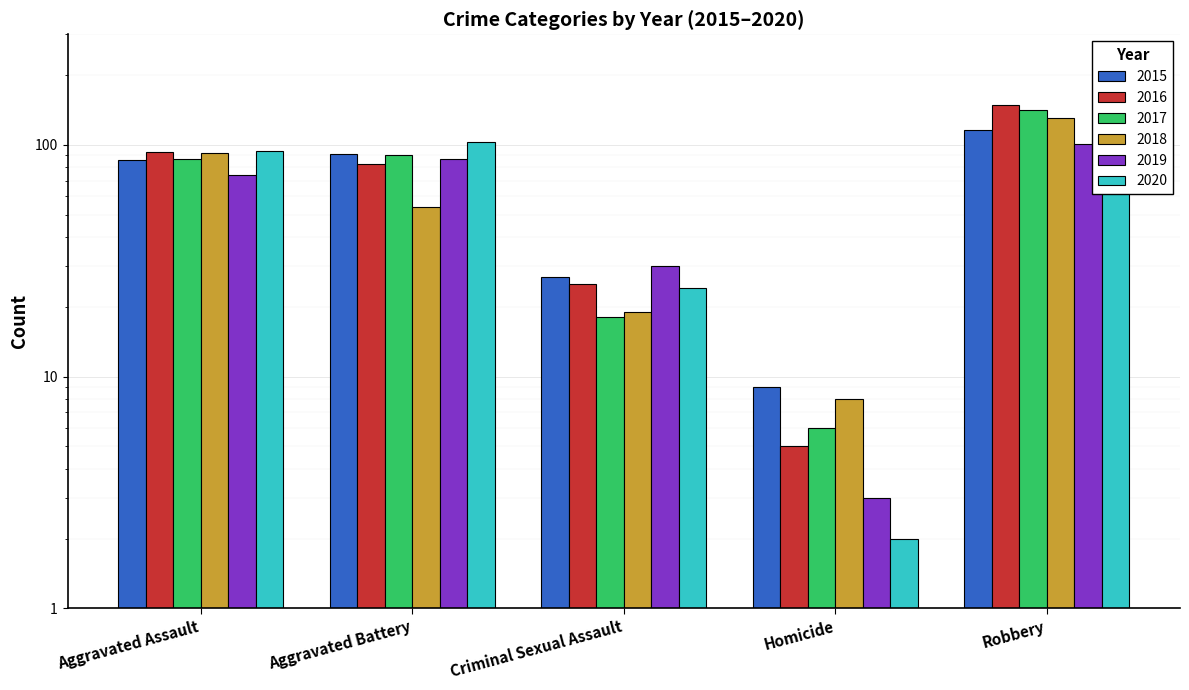

What is the label of the 2nd bar from the right?

Homicide